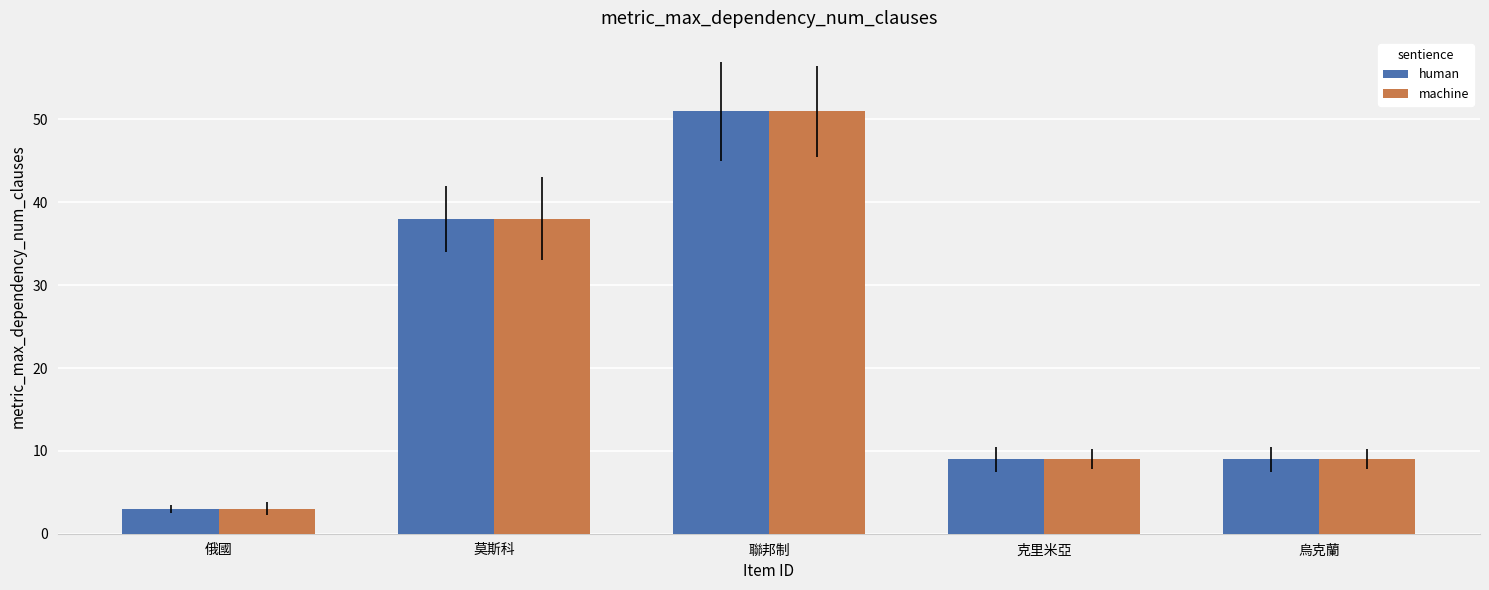

What is the sum of the machine values at 俄國 and 聯邦制?

54